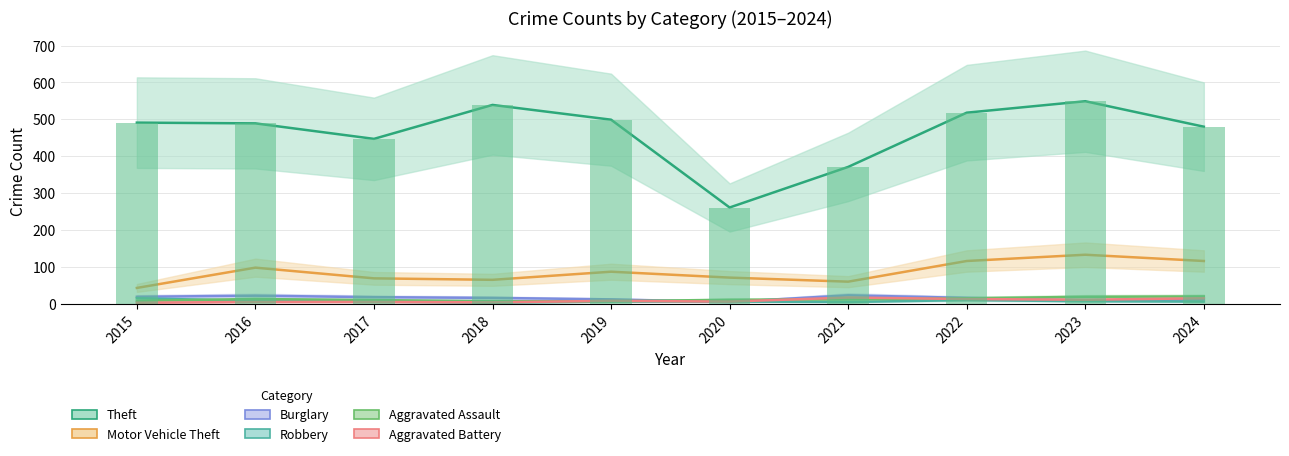

At which label does Robbery first exceed 6?

2015